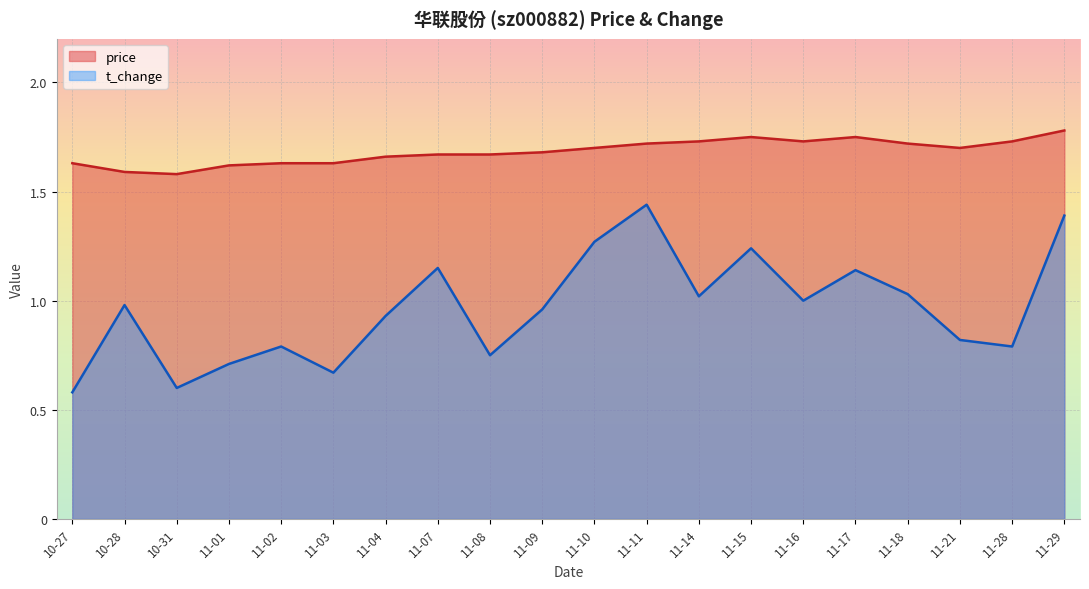

At which label does price reach its peak?

11-29